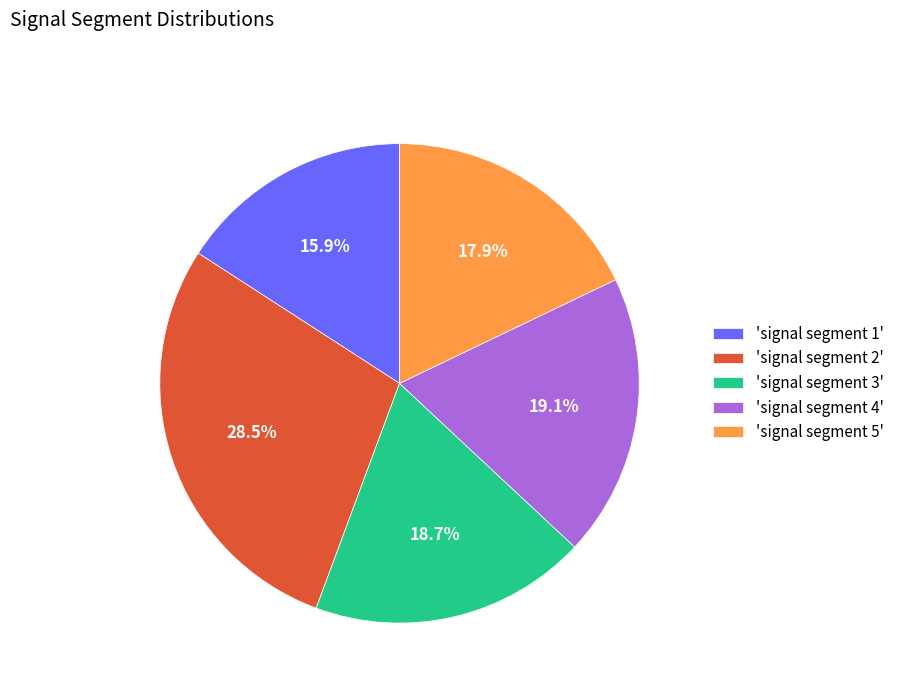

Between 'signal segment 4' and 'signal segment 5', which is larger?

'signal segment 4'